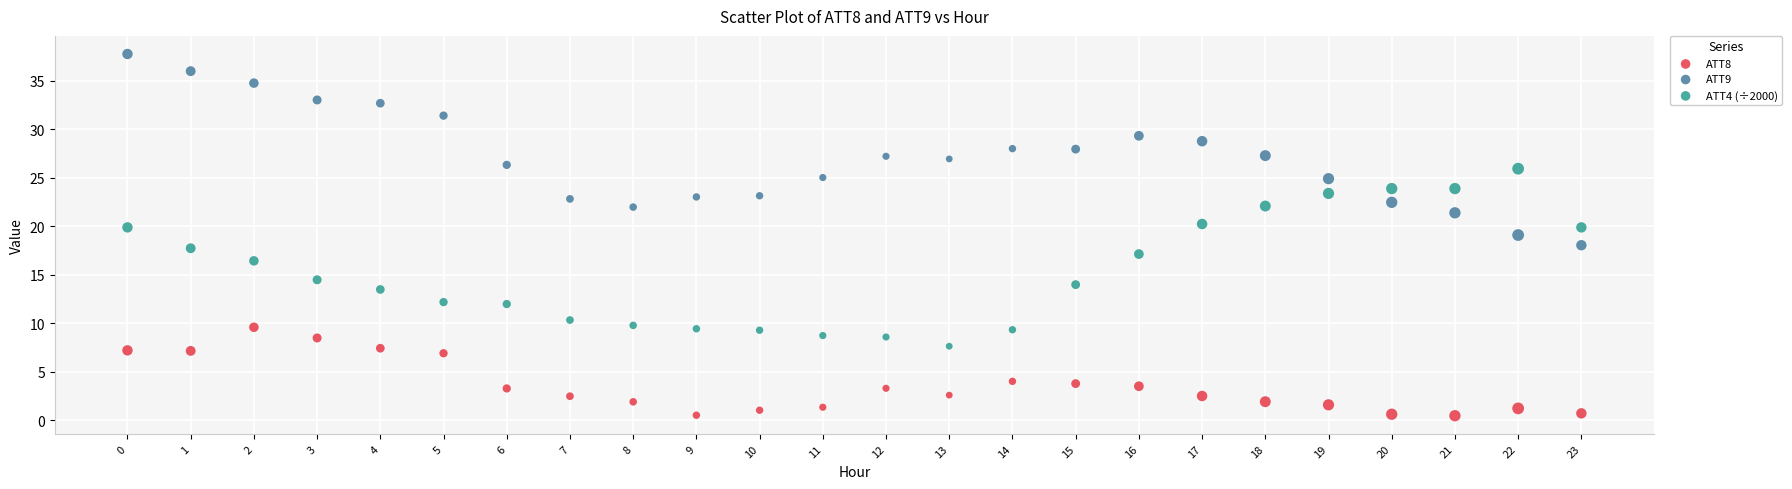

Which series contains the highest Y value?

ATT9